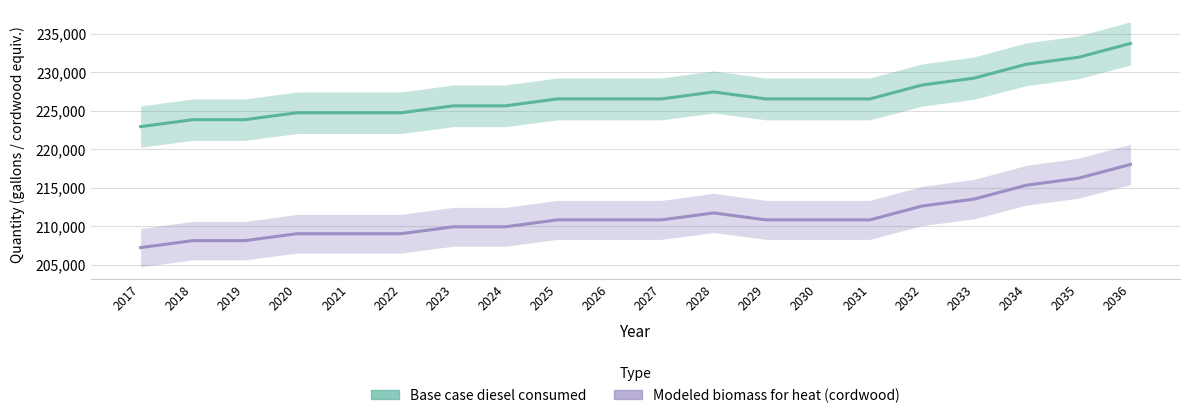

Reading left to right, extract all data points from this chart.

Base case diesel consumed: 2017=222925.0	2018=223825.0	2019=223825.0	2020=224724.0	2021=224724.0	2022=224724.0	2023=225624.0	2024=225624.0	2025=226523.0	2026=226523.0	2027=226523.0	2028=227423.0	2029=226523.0	2030=226523.0	2031=226523.0	2032=228322.0	2033=229221.0	2034=231020.0	2035=231920.0	2036=233719.0
Modeled biomass for heat (cordwood): 2017=207227.0	2018=208127.0	2019=208127.0	2020=209026.0	2021=209026.0	2022=209026.0	2023=209926.0	2024=209926.0	2025=210825.0	2026=210825.0	2027=210825.0	2028=211725.0	2029=210825.0	2030=210825.0	2031=210825.0	2032=212624.0	2033=213523.0	2034=215322.0	2035=216222.0	2036=218021.0